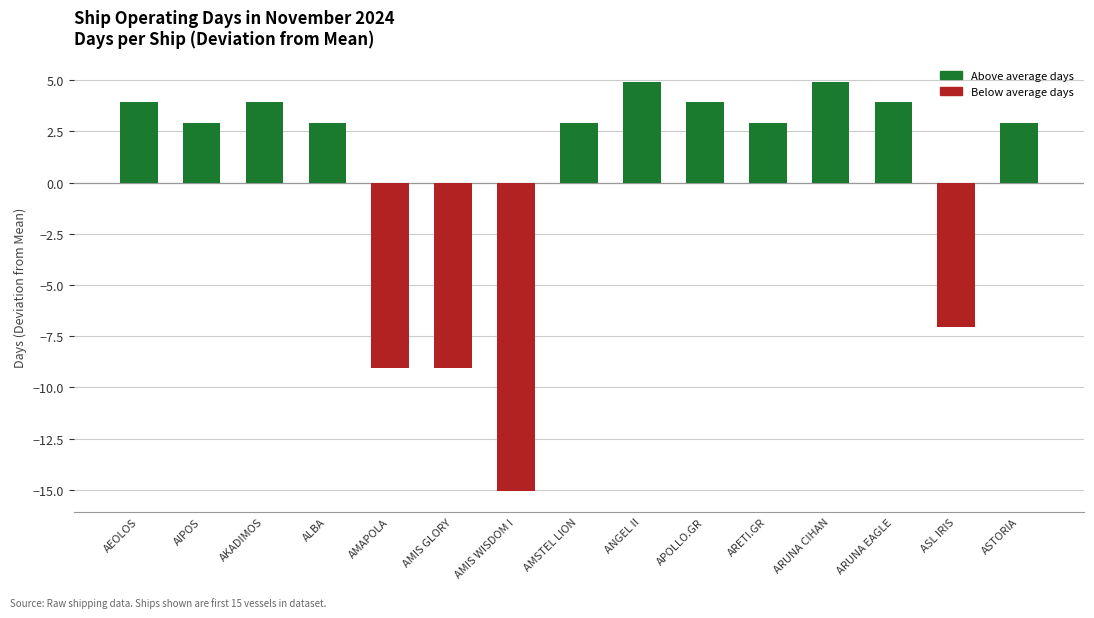

At which category does the chart reach its minimum across all series?

AMIS WISDOM I